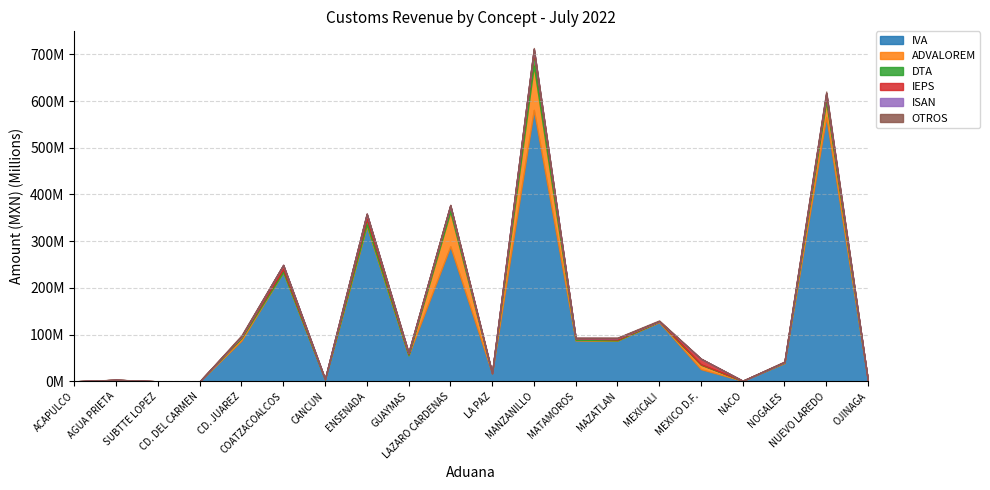

The value of OTROS at GUAYMAS is 834679. True or false?

False